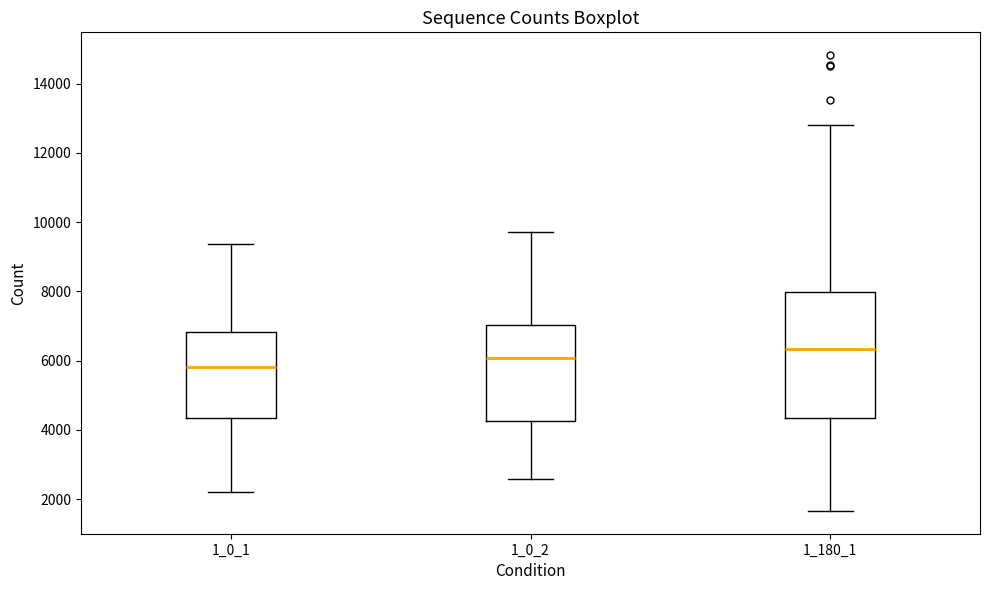

Where is the lower edge of the box at x = 1_180_1 on the y-axis? The values are not printed on the chart, so give them approximately, as read against the axis.

4400